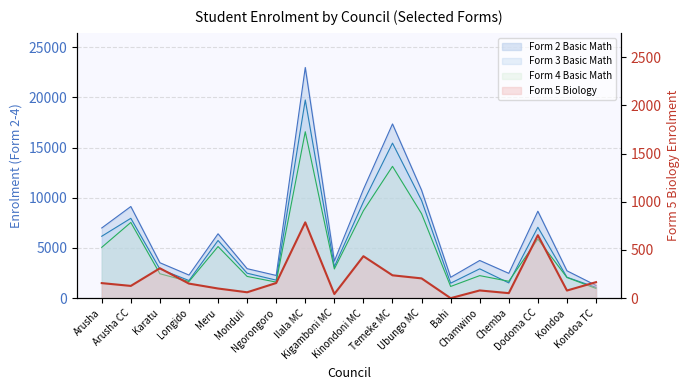

List the series in order of their peak value, highest first.

Form 2 Basic Math, Form 3 Basic Math, Form 4 Basic Math, Form 5 Biology